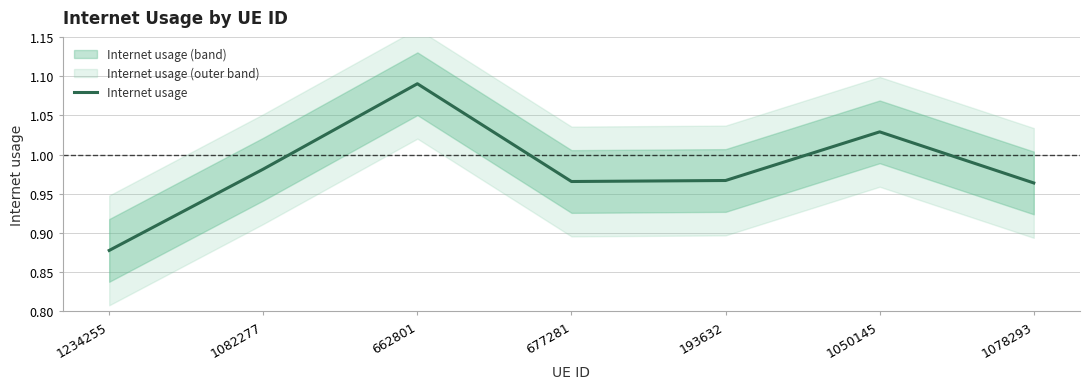

Does the chart display data point markers on the line(s)?

No